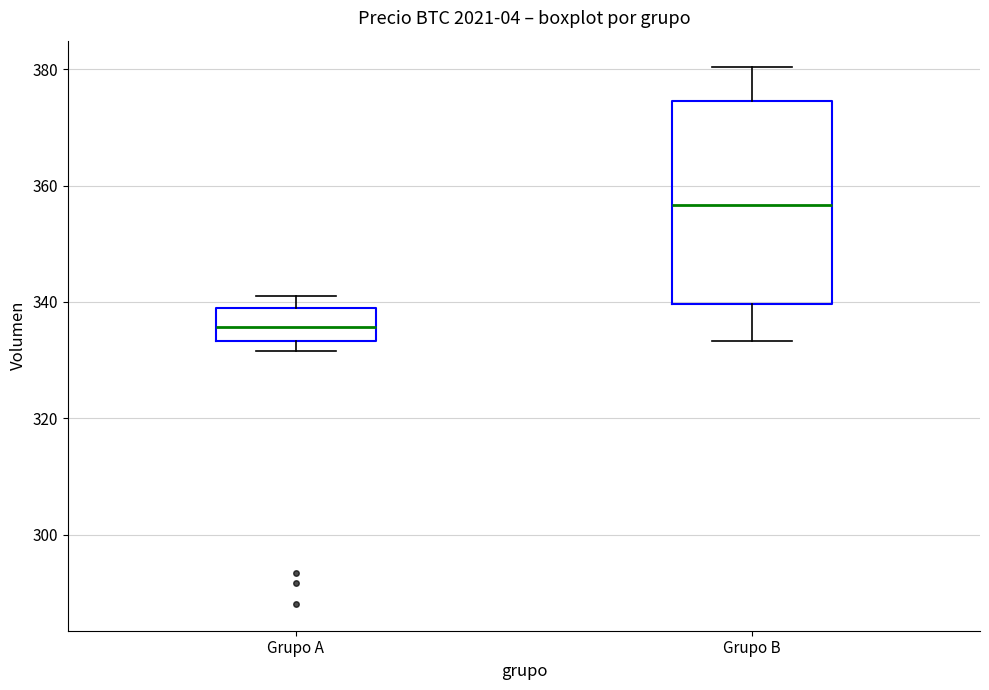

Reading left to right, transcribe this box plot: for each box, give where its median line is, the range the box spans, and where its two whiskers end, as read against the y-axis. The values are not printed on the chart, so give them approximately, as read against the axis.

Grupo A: median 336, box 334 to 340, whiskers 332 to 342
Grupo B: median 356, box 340 to 374, whiskers 334 to 380